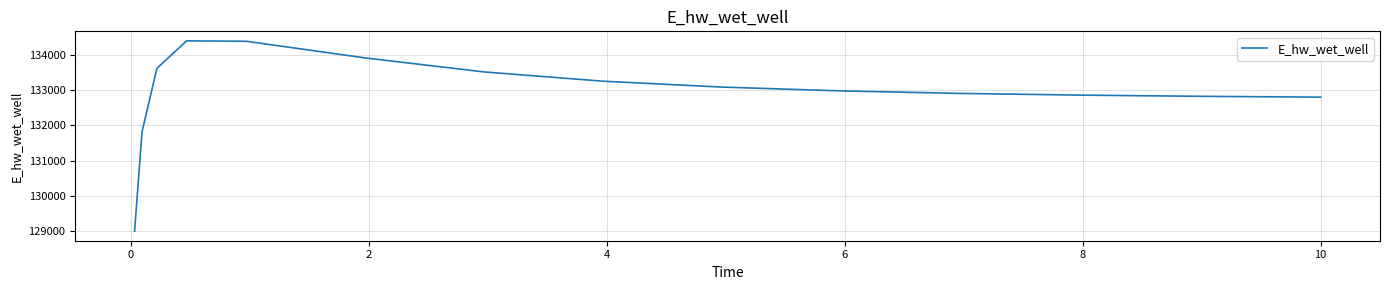

What is the difference between the maximum and minimum values?

5421.2